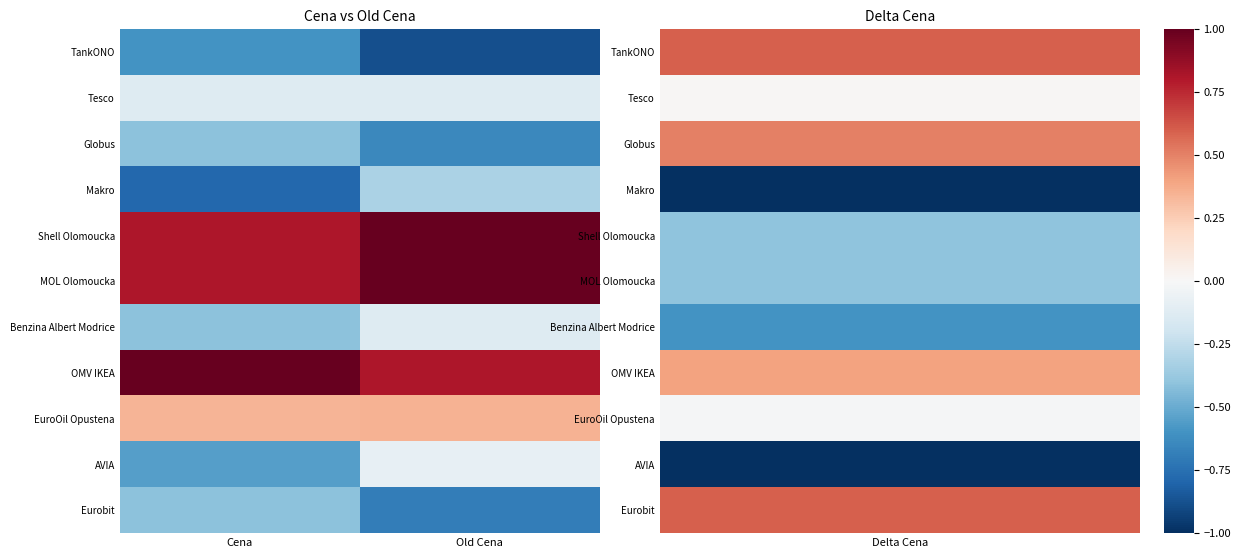

List the series in order of their peak value, lowest first.

TankONO, Globus, Eurobit, Makro, Tesco, Benzina Albert Modrice, AVIA, EuroOil Opustena, Shell Olomoucka, MOL Olomoucka, OMV IKEA